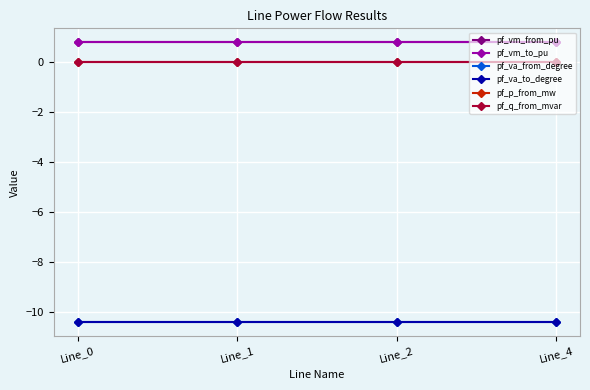

The value of pf_va_to_degree at Line_4 is -10.4. True or false?

True